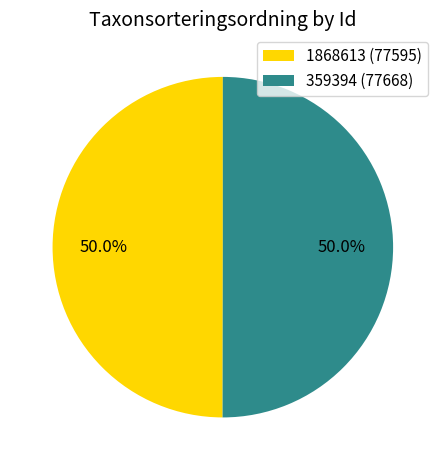

The 1868613 slice represents 57% of the pie. True or false?

False